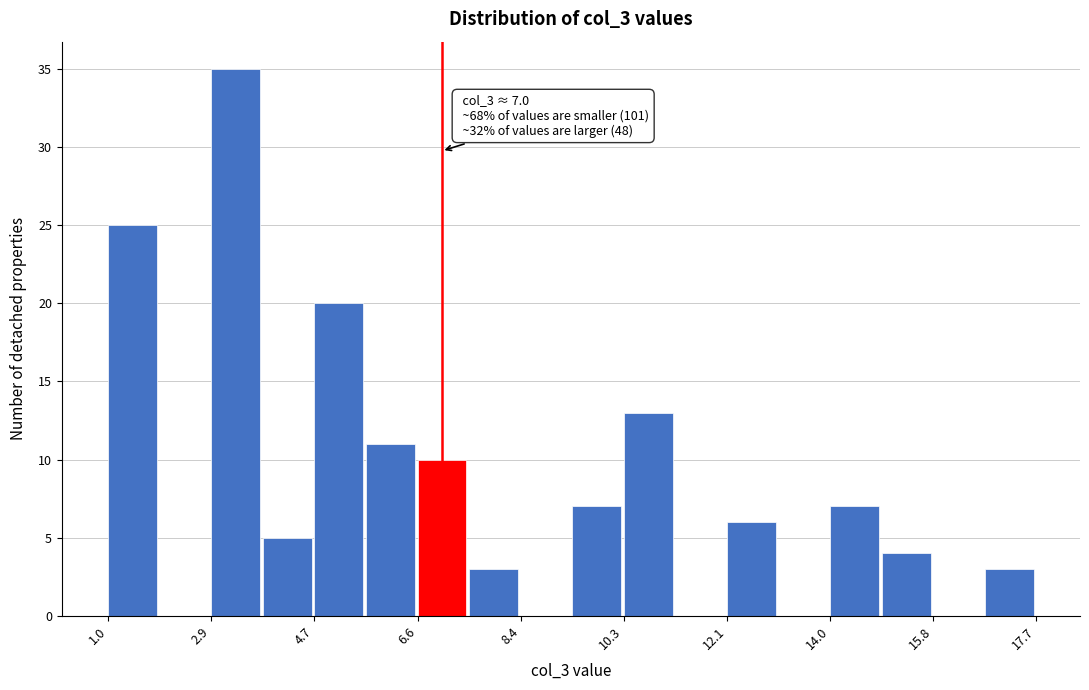

Over which range of the x-axis is the bar tallest?

2.8 to 3.8